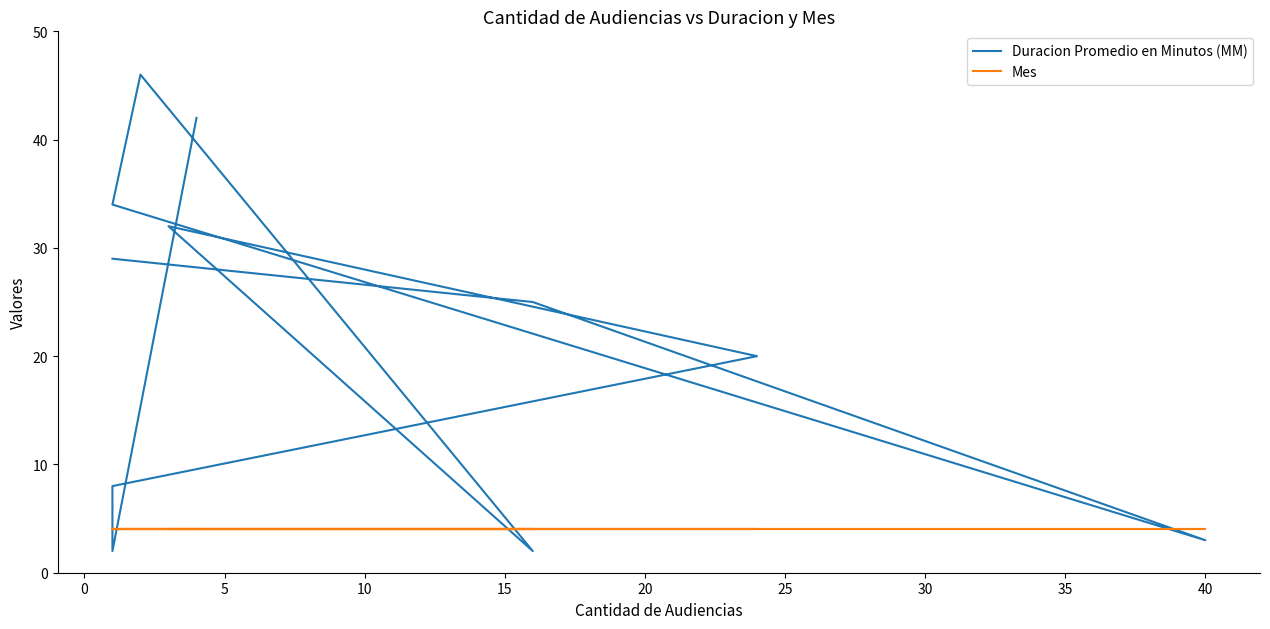

Which series has the largest total across all categories?

Duracion Promedio en Minutos (MM)